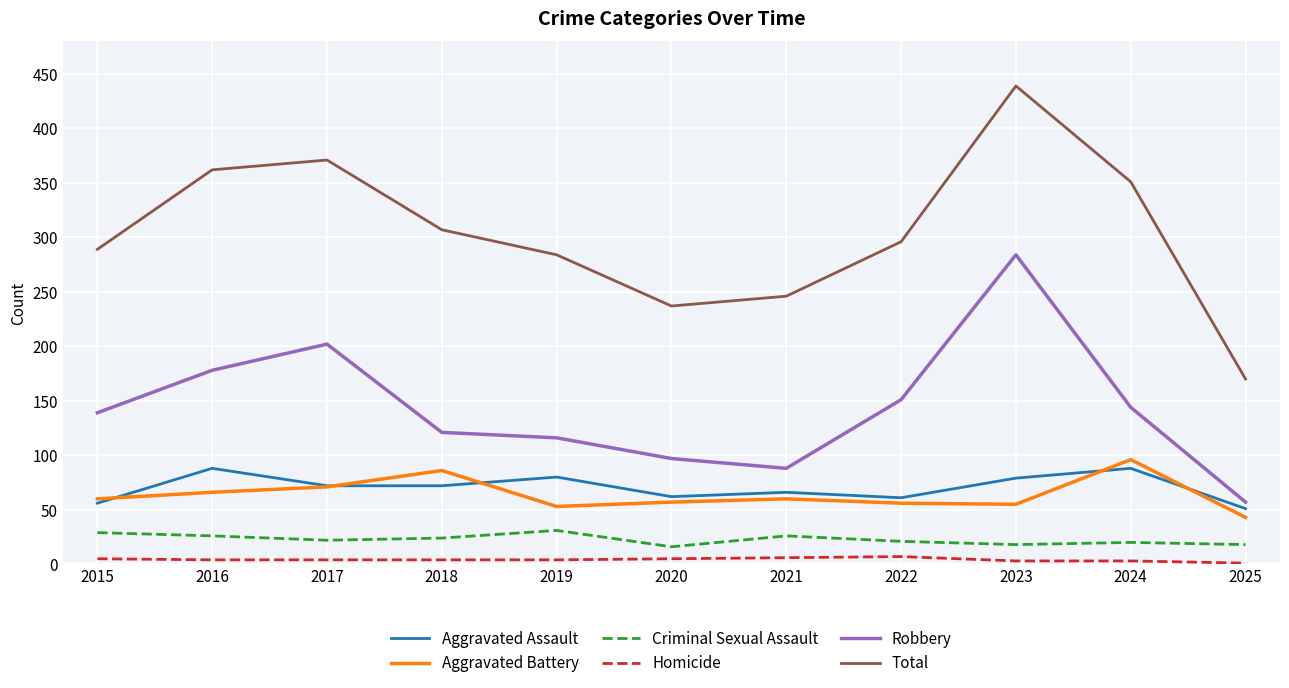

True or false: Homicide and Robbery cross at least once.

False